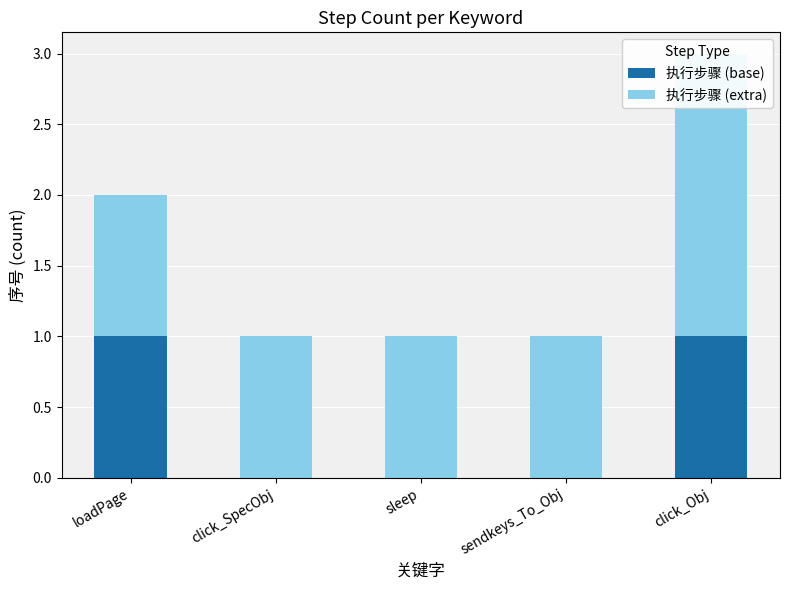

What is the maximum value shown in the chart?

2